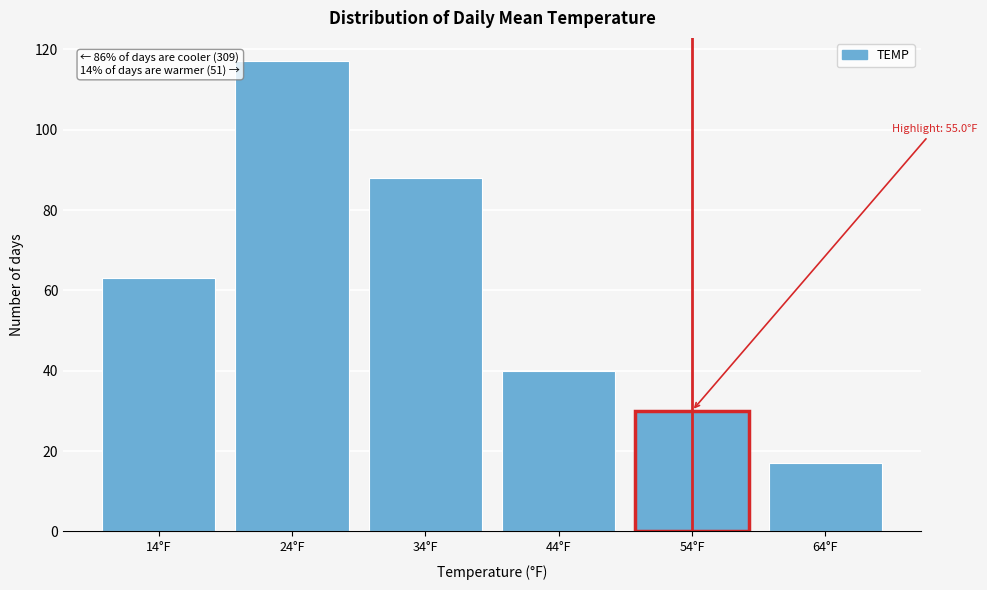

Reading right to left, extract all data points from this chart.

64°F=17	54°F=30	44°F=40	34°F=88	24°F=117	14°F=63